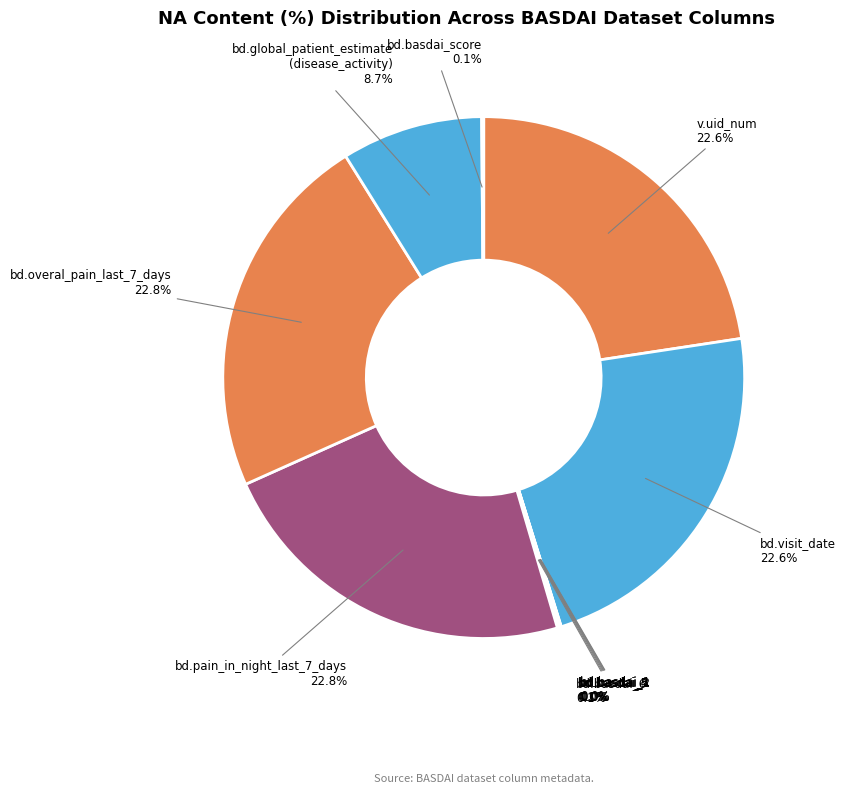

What is the ratio of the value at bd.pain_in_night_last_7_days to the value at bd.overal_pain_last_7_days?

1.0